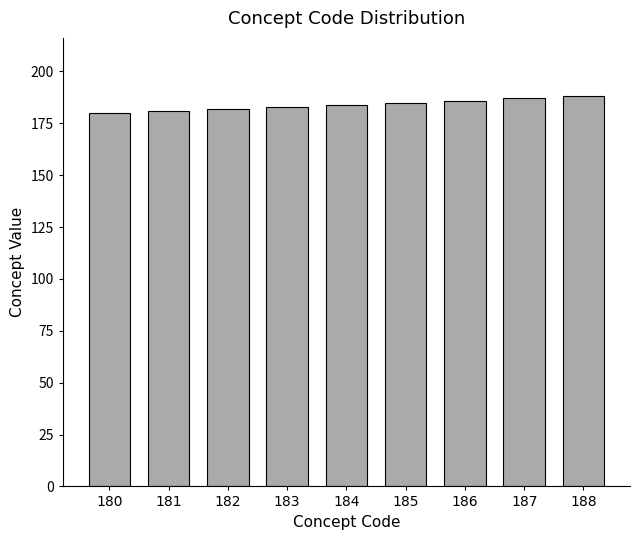

Is it true that the value at 180 is 180?

True